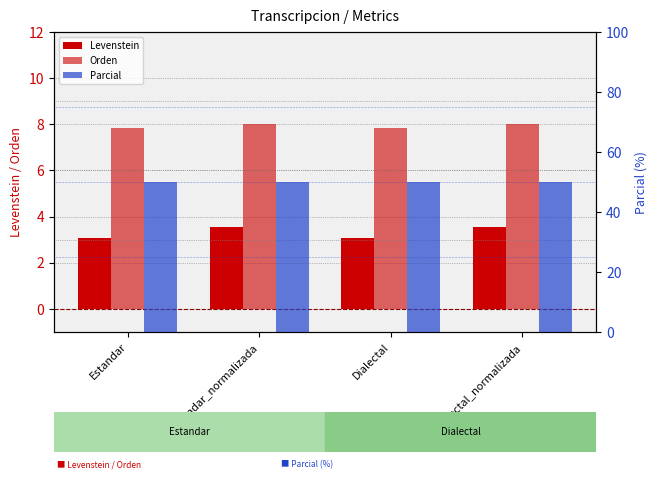

The Levenstein series shows 6.4 at Dialectal_normalizada. True or false?

False